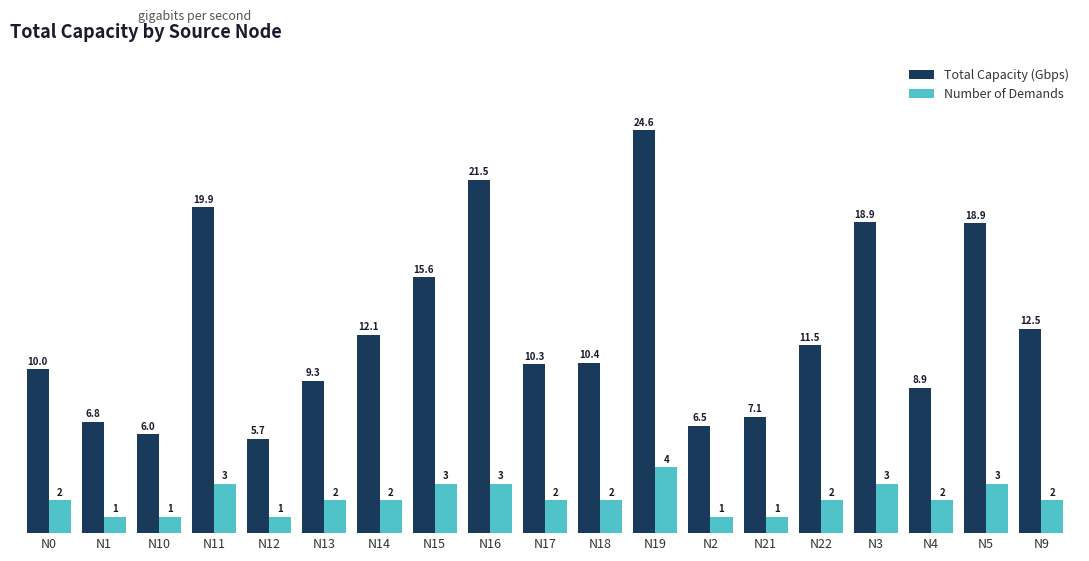

How many Number of Demands values are between 1 and 3?

18